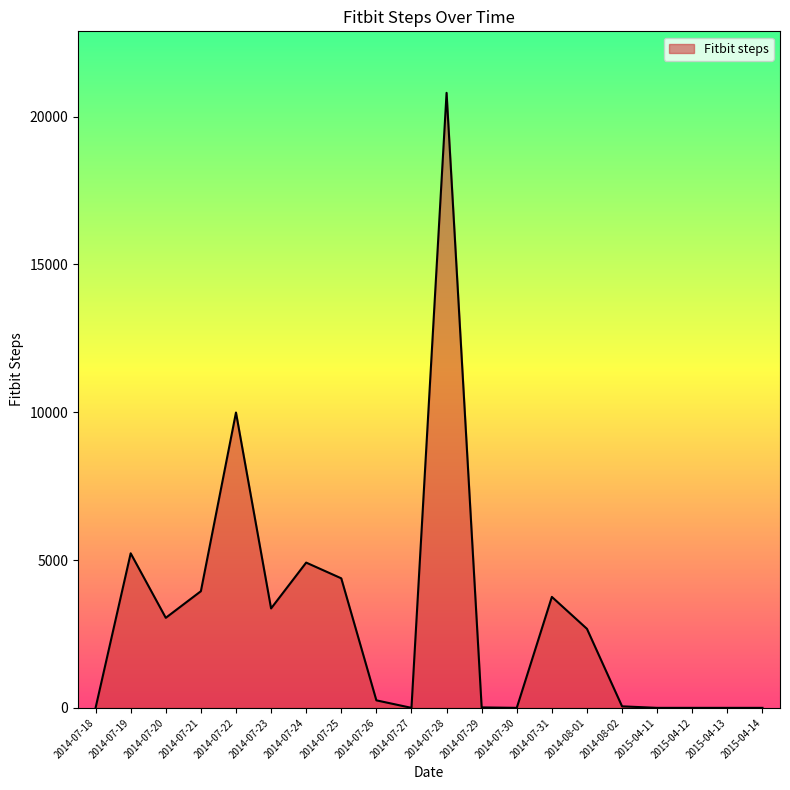

Which has a higher value, 2014-07-27 or 2014-07-20?

2014-07-20